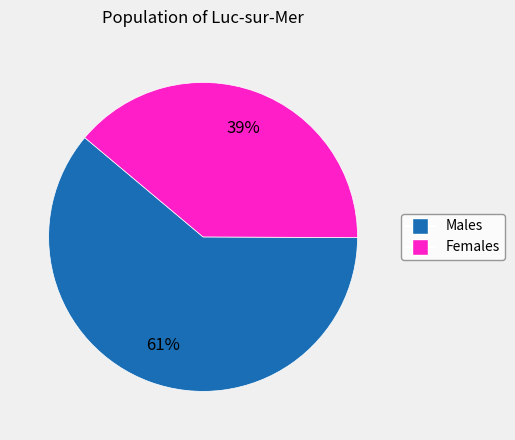

Is there a majority slice in this chart?

Yes